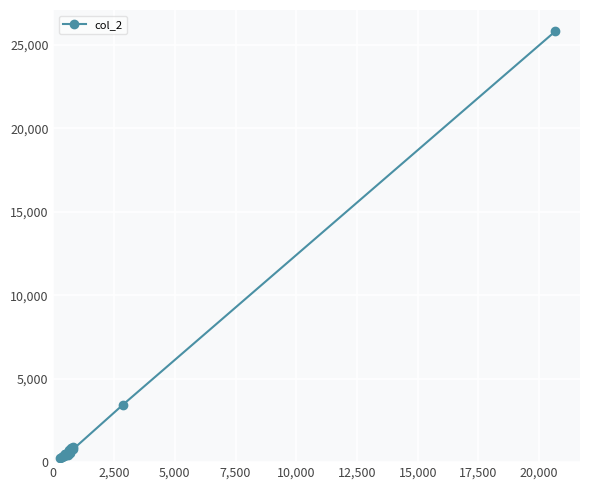

How many values exceed 552?

10